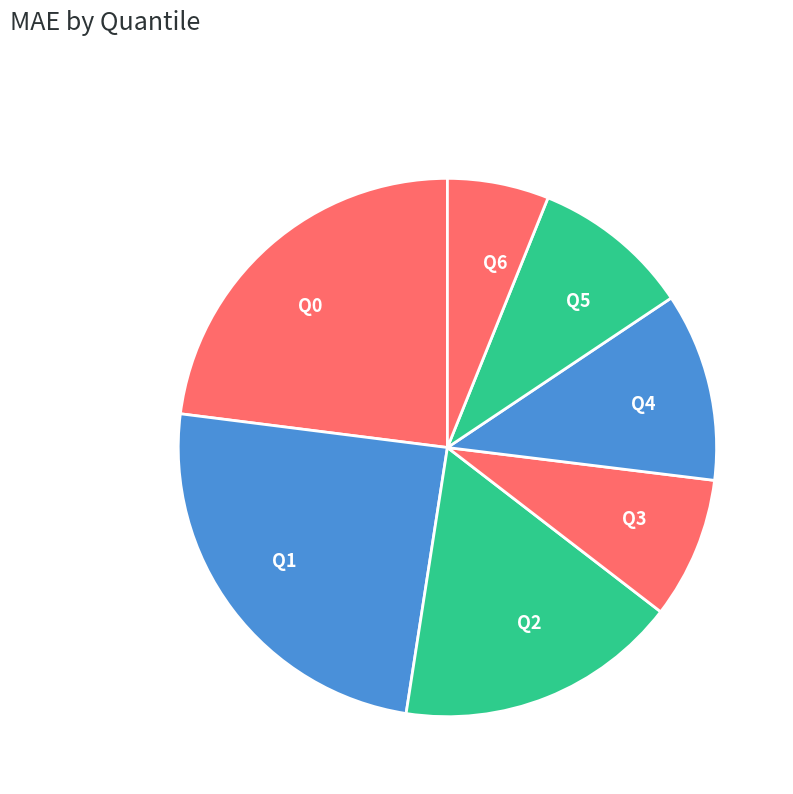

Is it true that Q0 is 23% of the pie?

True